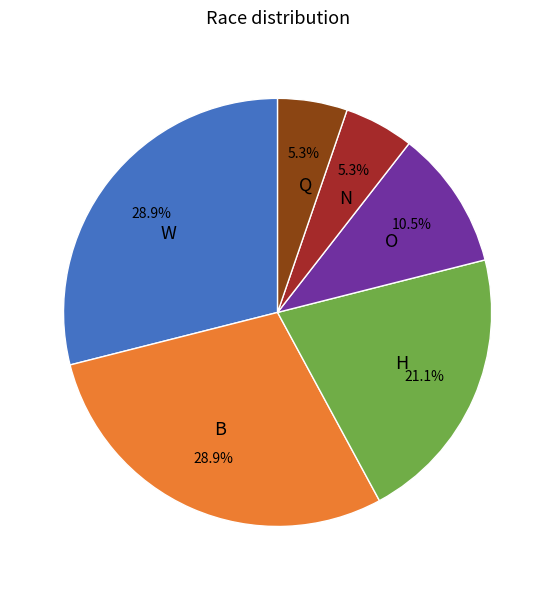

What is the ratio of the value at H to the value at Q?

4.0